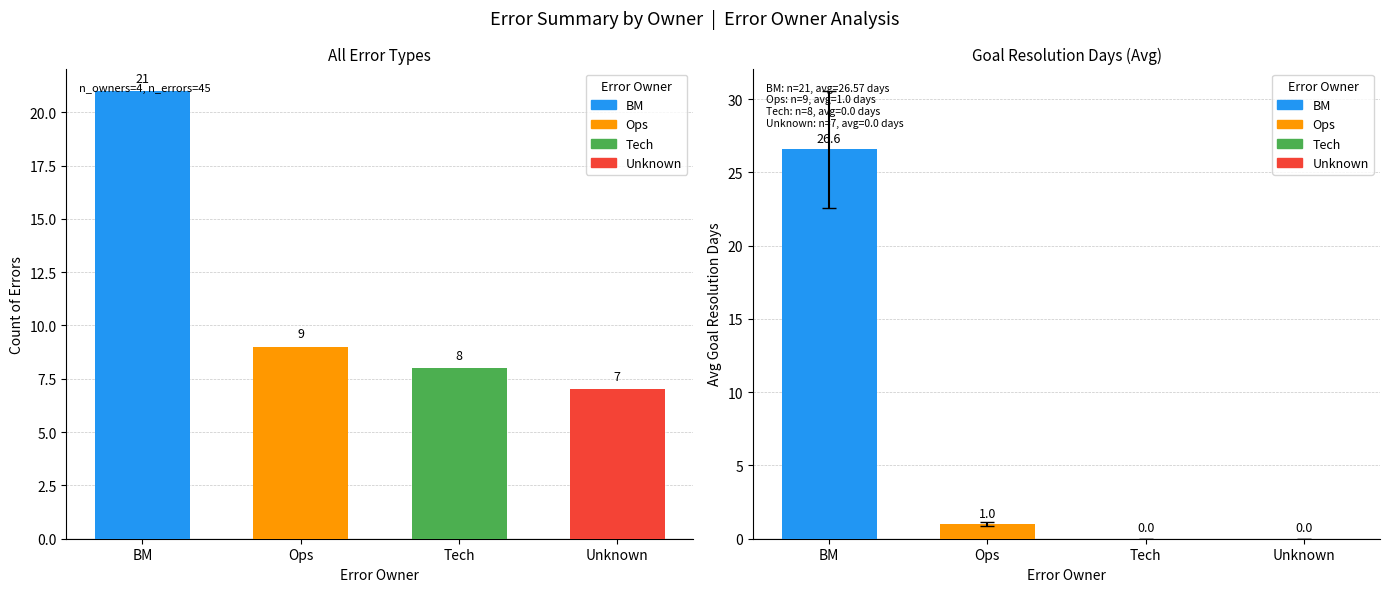

What is the label of the 4th bar from the left?

Unknown